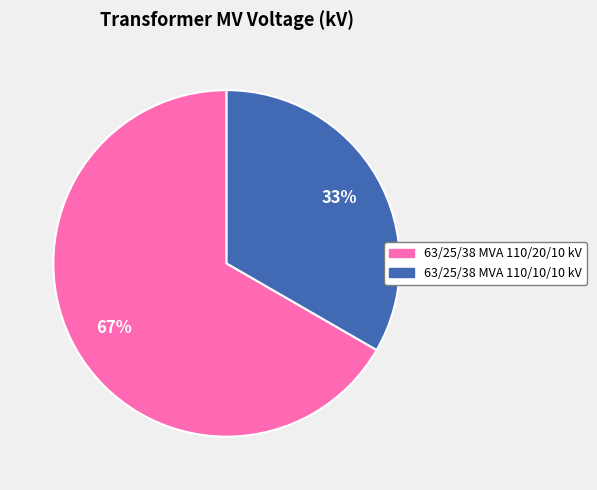

Which slice is the smallest?

63/25/38 MVA 110/10/10 kV